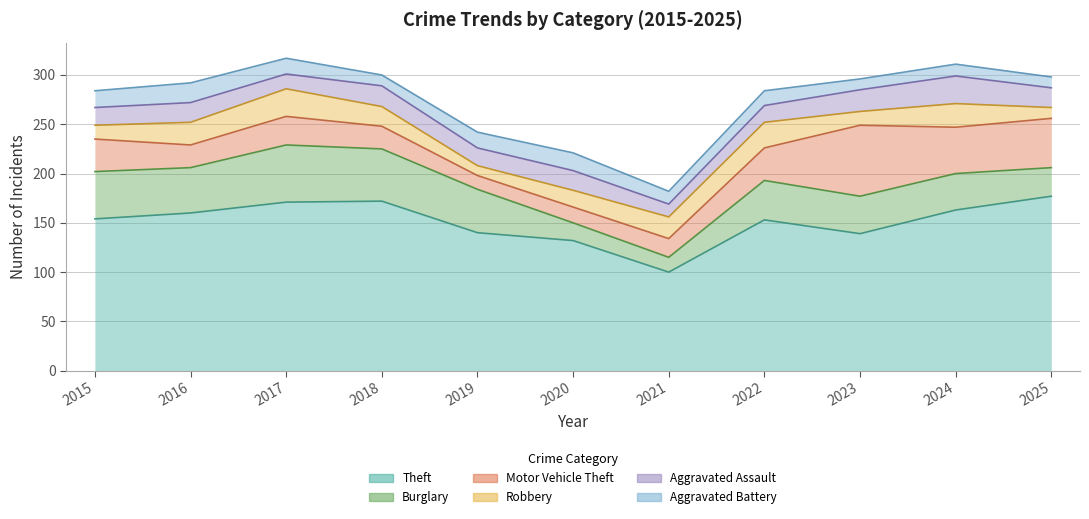

The Aggravated Battery series shows 26 at 2022. True or false?

False